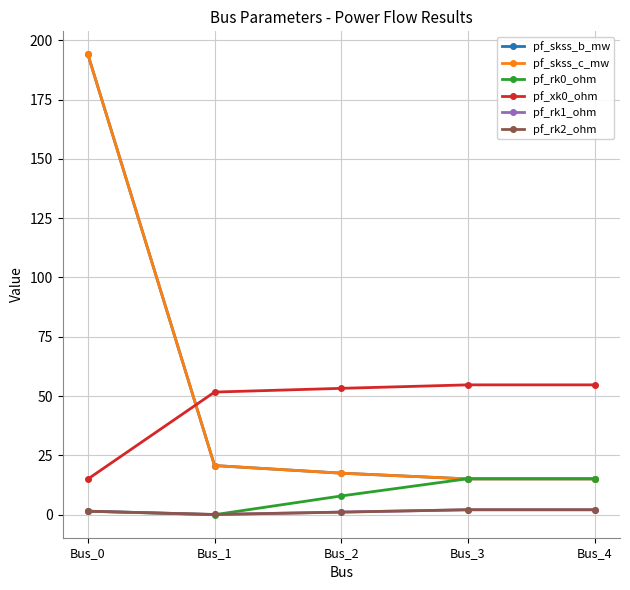

Is this an area chart (filled region under the line)?

No